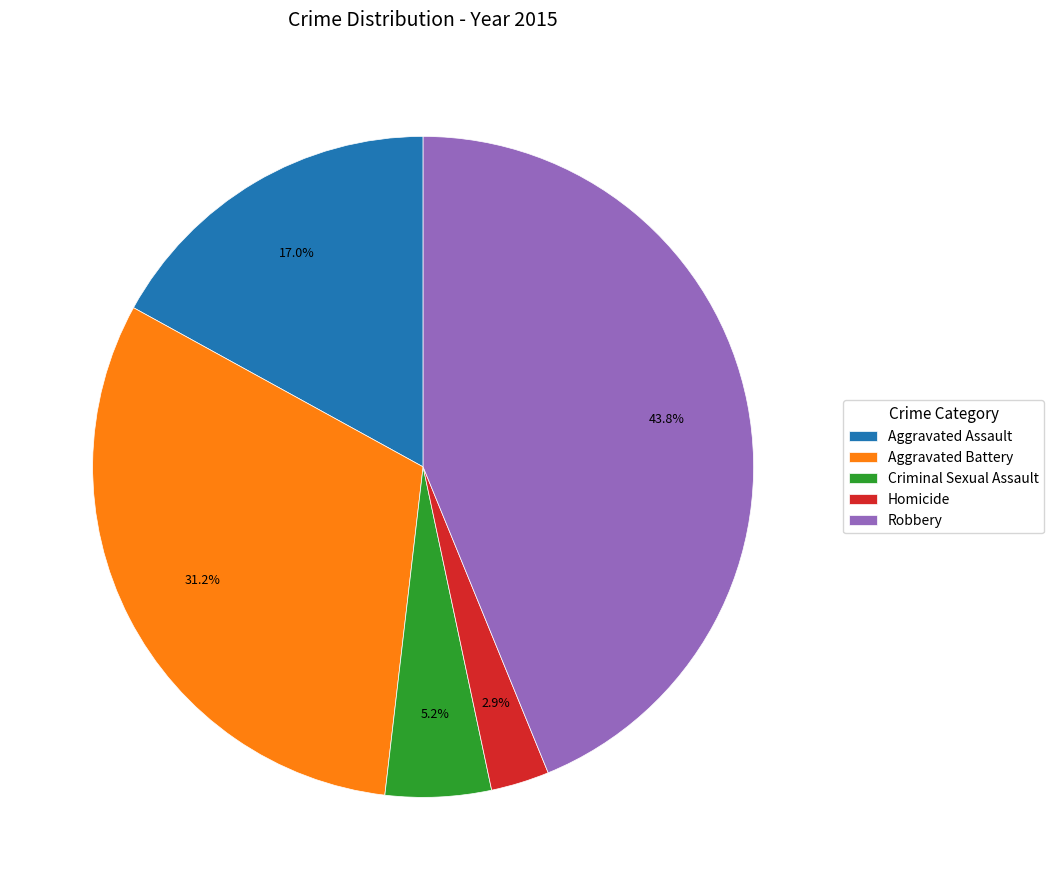

Approximately how many times larger is the value at Aggravated Battery compared to Aggravated Assault?

1.8